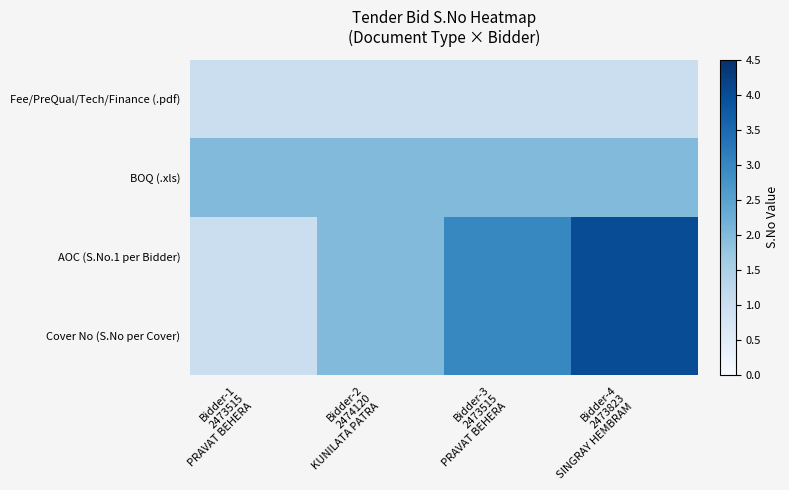

Reading right to left, what are all the values shown in this chart?

Fee/PreQual/Tech/Finance (.pdf): Bidder-4
2473823
SINGRAY HEMBRAM=1	Bidder-3
2473515
PRAVAT BEHERA=1	Bidder-2
2474120
KUNILATA PATRA=1	Bidder-1
2473515
PRAVAT BEHERA=1
BOQ (.xls): Bidder-4
2473823
SINGRAY HEMBRAM=2	Bidder-3
2473515
PRAVAT BEHERA=2	Bidder-2
2474120
KUNILATA PATRA=2	Bidder-1
2473515
PRAVAT BEHERA=2
AOC (S.No.1 per Bidder): Bidder-4
2473823
SINGRAY HEMBRAM=4	Bidder-3
2473515
PRAVAT BEHERA=3	Bidder-2
2474120
KUNILATA PATRA=2	Bidder-1
2473515
PRAVAT BEHERA=1
Cover No (S.No per Cover): Bidder-4
2473823
SINGRAY HEMBRAM=4	Bidder-3
2473515
PRAVAT BEHERA=3	Bidder-2
2474120
KUNILATA PATRA=2	Bidder-1
2473515
PRAVAT BEHERA=1